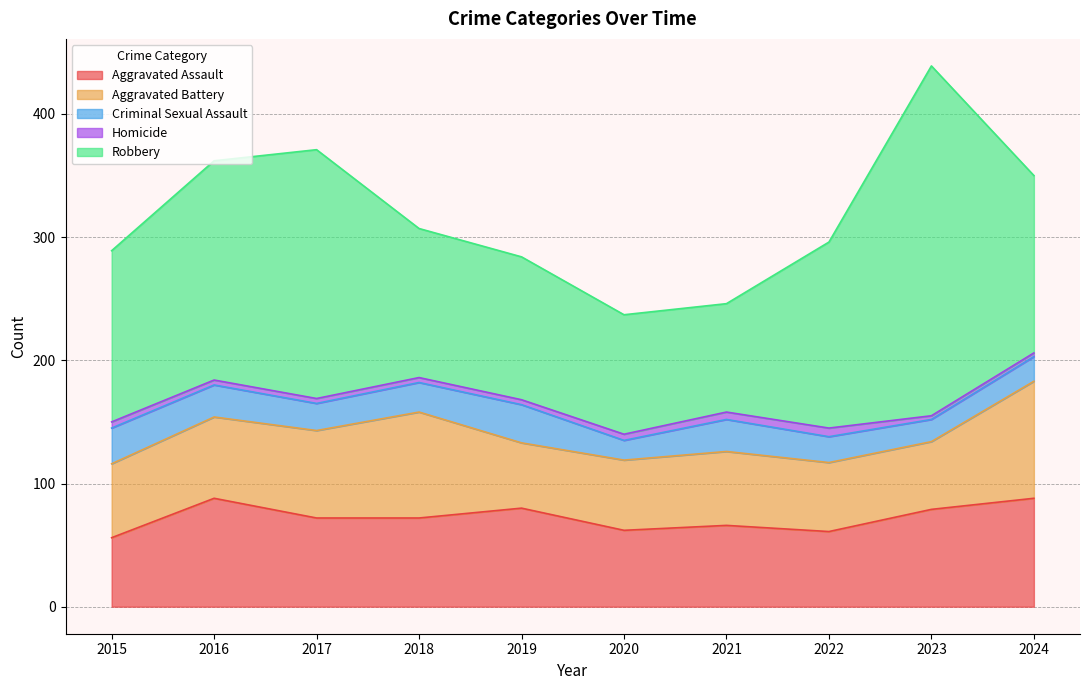

What is the sum of the Criminal Sexual Assault values at 2015 and 2017?

51